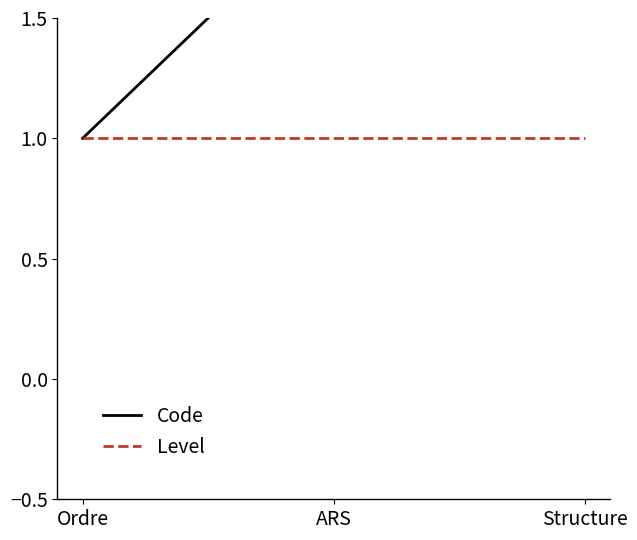

What is the value of the Level point at the 2nd from the left?

1